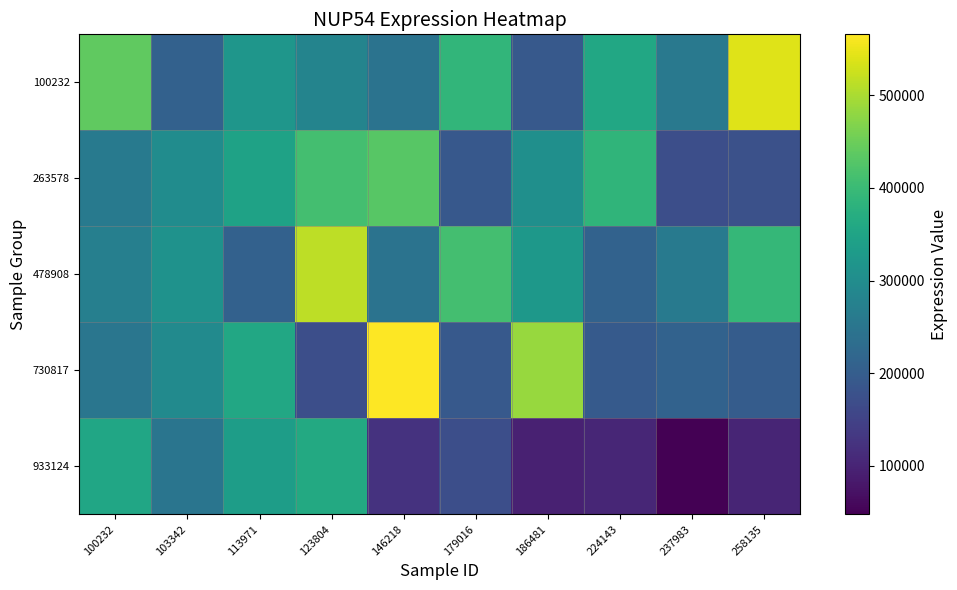

Reading right to left, what are all the values shown in this chart?

100232: 258135=539460	237983=257167	224143=359314	186481=193106	179016=389516	146218=245723	123804=282294	113971=320566	103342=208263	100232=438298
263578: 258135=176031	237983=171854	224143=386775	186481=306707	179016=191334	146218=431377	123804=411046	113971=345234	103342=300037	100232=260598
478908: 258135=391876	237983=259724	224143=210138	186481=324466	179016=410487	146218=245349	123804=514437	113971=207770	103342=311485	100232=271161
730817: 258135=197941	237983=211596	224143=193606	186481=485697	179016=193188	146218=565726	123804=172080	113971=357435	103342=294843	100232=251123
933124: 258135=102349	237983=47721	224143=103132	186481=95872	179016=173042	146218=122891	123804=362012	113971=337042	103342=249758	100232=354732